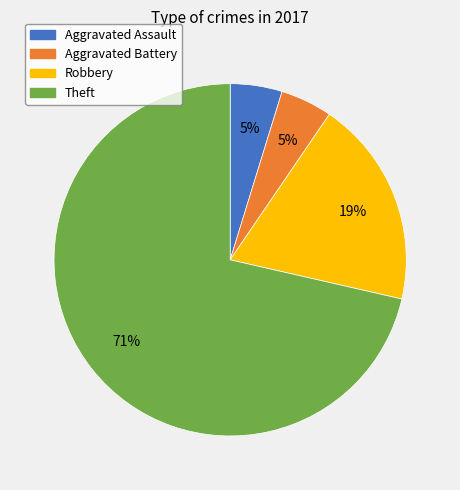

To the nearest percent, what is the average slice percentage?

25%